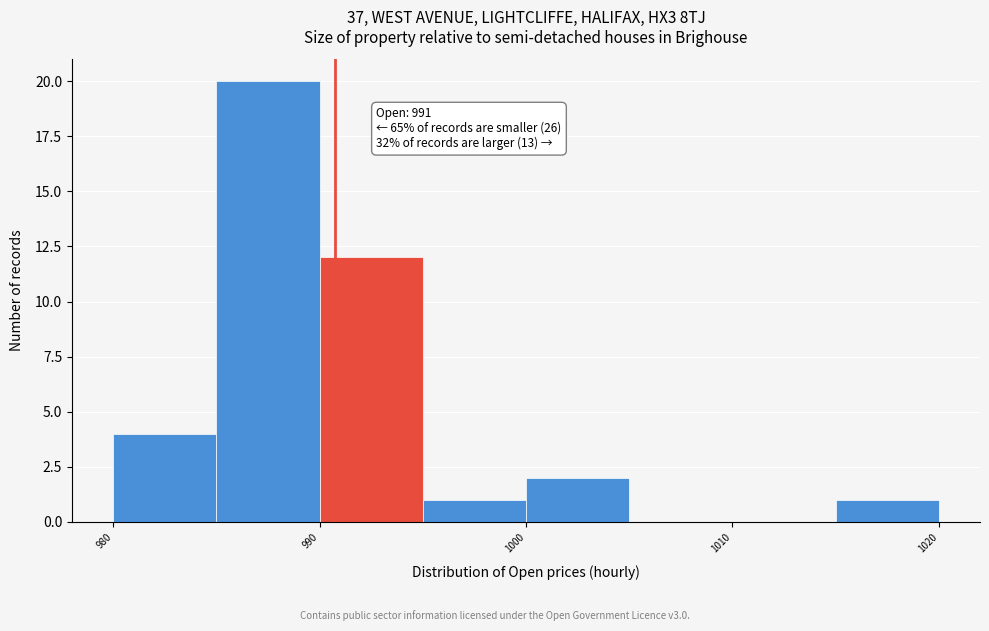

Which range on the x-axis has the tallest bar?

985 to 990